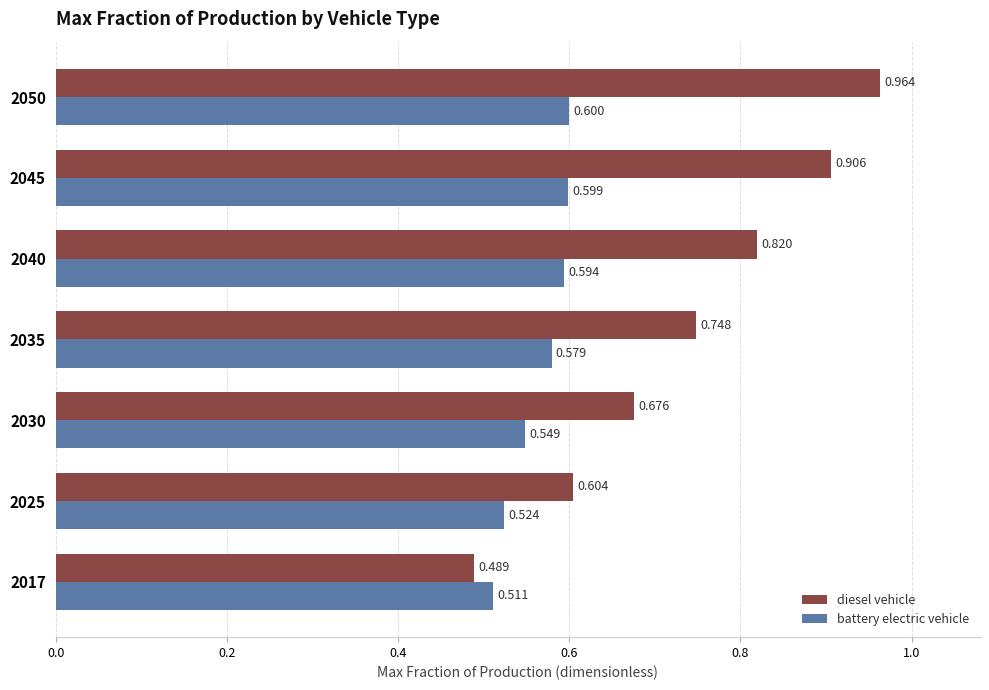

Which series has the largest range (max minus min)?

diesel vehicle